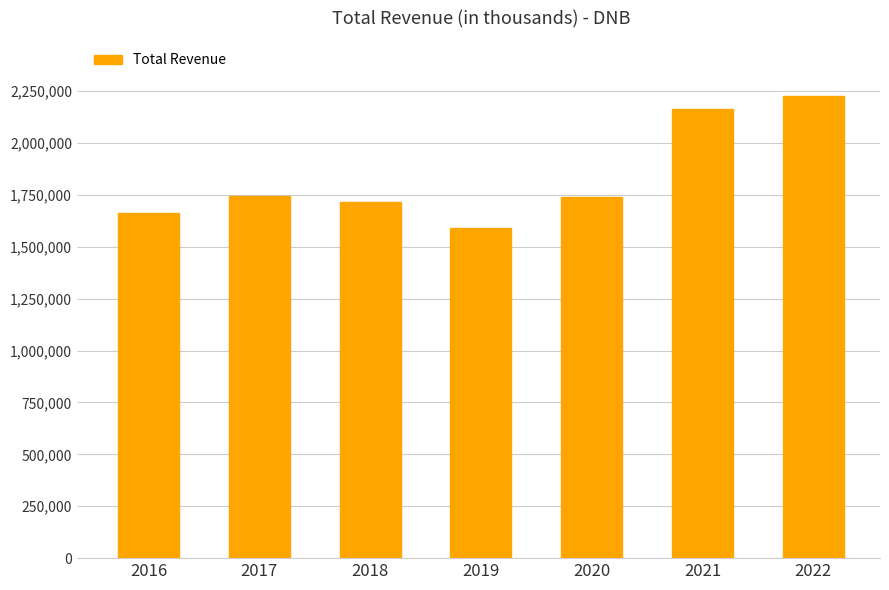

True or false: the data shows 947671 at 2017.

False